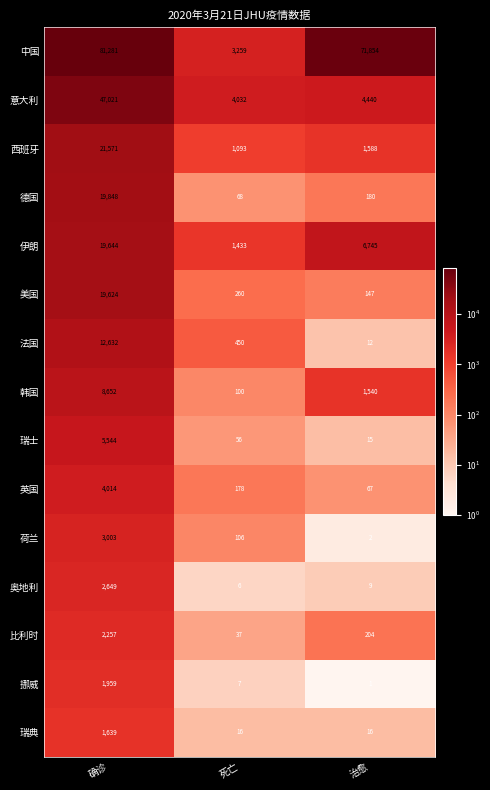

What is the difference between the highest and lowest values at 治愈?

71853